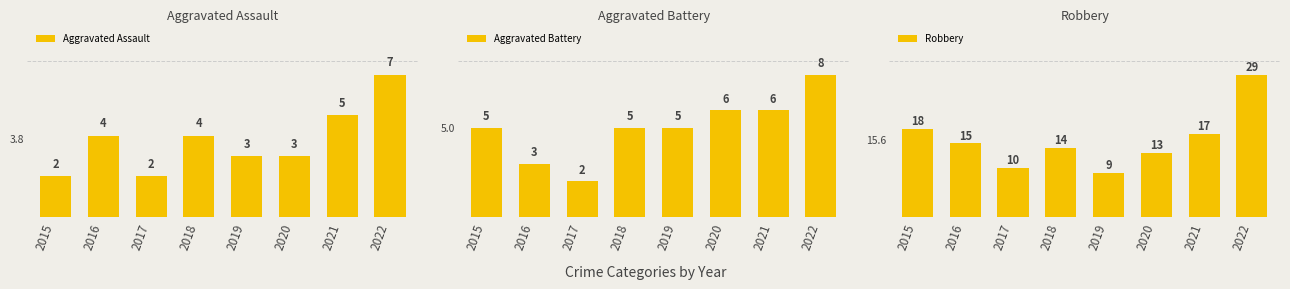

What is the difference between the highest and lowest values at 2022?

22